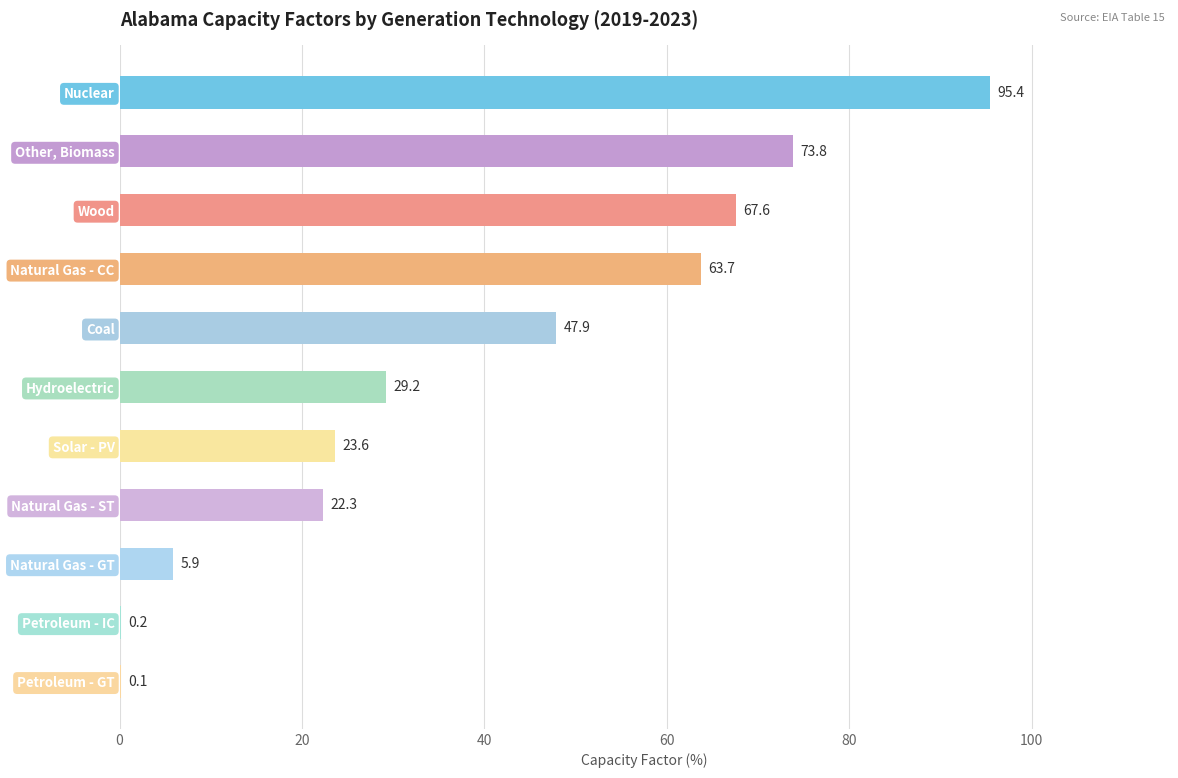

Reading top to bottom, list all the values displayed in this chart.

Nuclear=95.4	Other, Biomass=73.8	Wood=67.6	Natural Gas - CC=63.7	Coal=47.9	Hydroelectric=29.2	Solar - PV=23.6	Natural Gas - ST=22.3	Natural Gas - GT=5.9	Petroleum - IC=0.2	Petroleum - GT=0.1